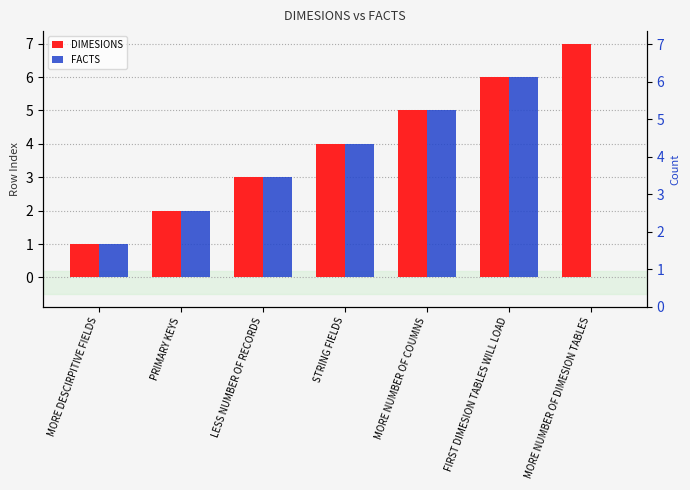

How many DIMESIONS values are between 2 and 6?

5